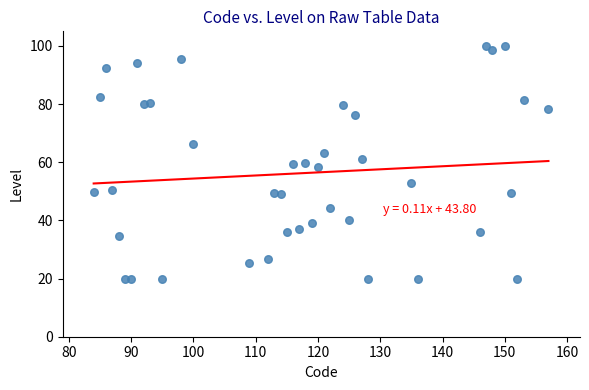

What is the range of X values (max minus min)?

73.0